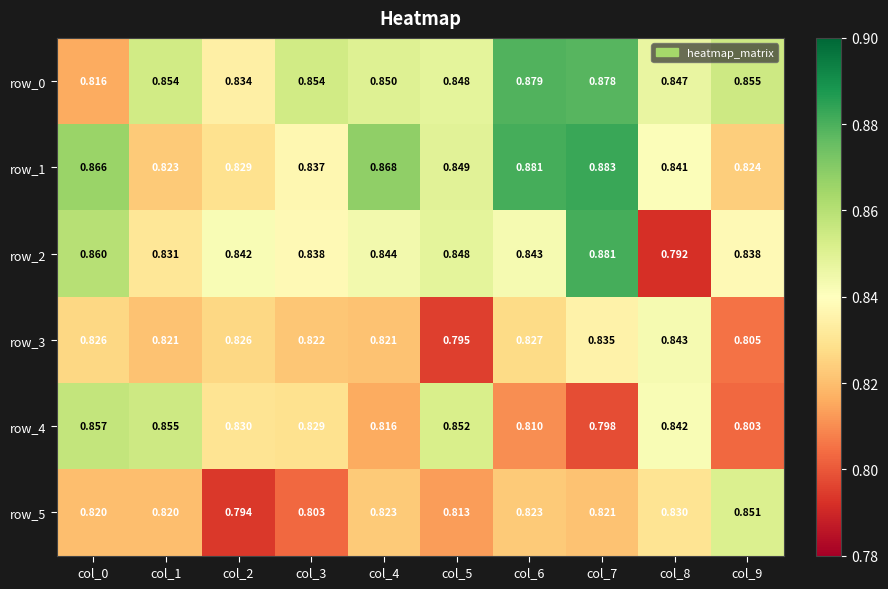

Is it true that row_4 equals 0.8 at col_2?

True